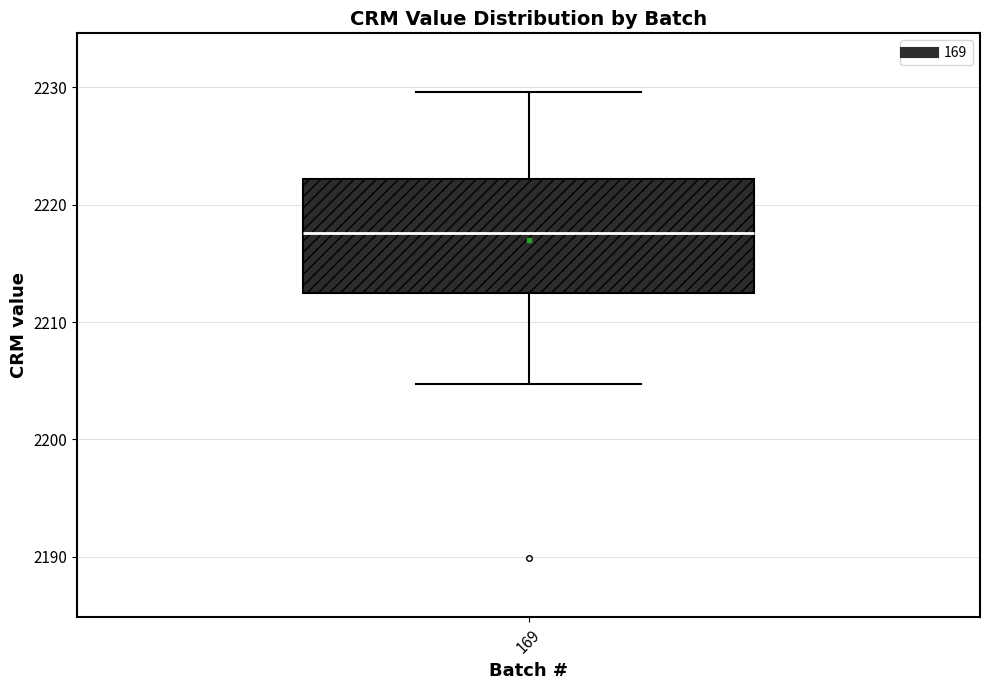

Where is the upper edge of the box at x = 169 on the y-axis? The values are not printed on the chart, so give them approximately, as read against the axis.

2222